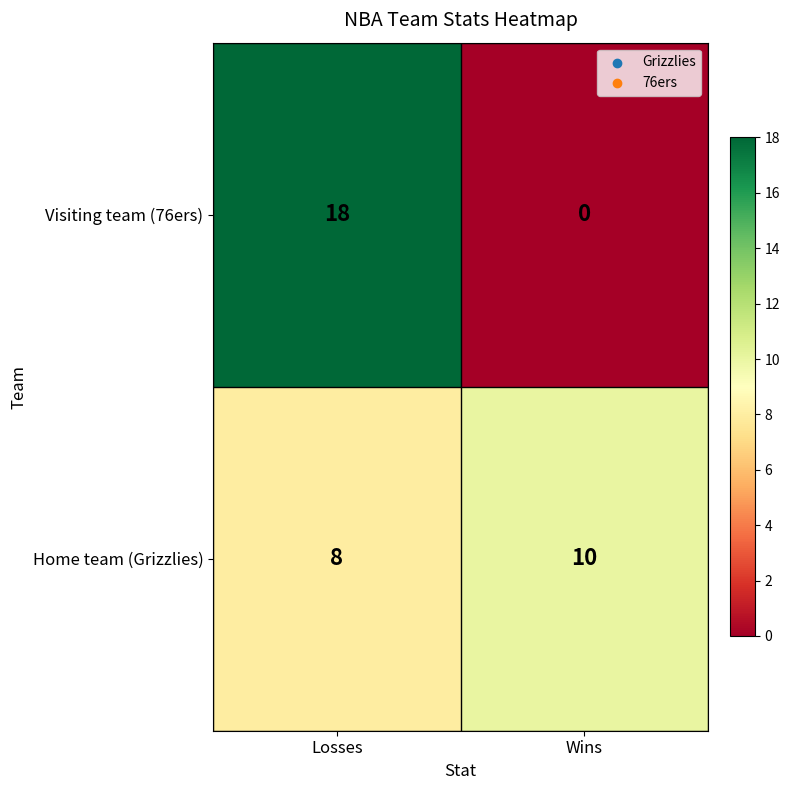

What is the sum of all Home team (Grizzlies) values?

18